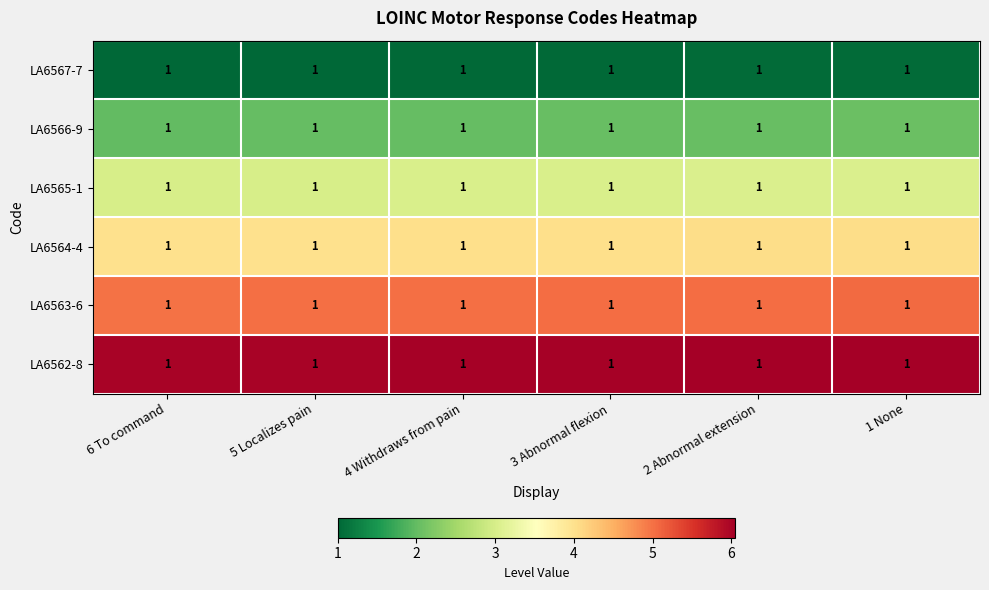

Is the value of LA6567-7 at 6 To command greater than the value of LA6565-1 at 1 None?

No